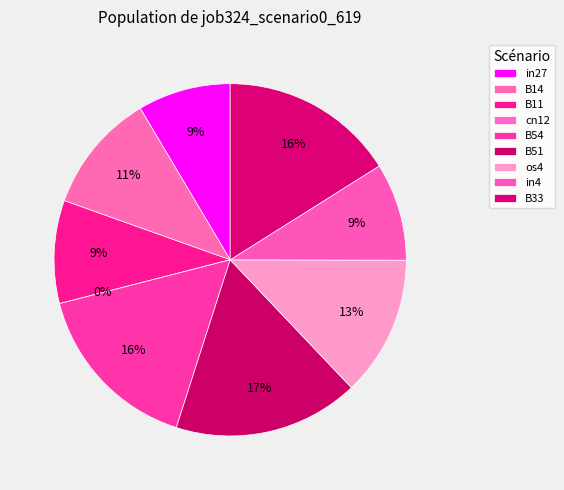

To the nearest percent, what is the difference between the in27 and os4 slice percentages?

4%